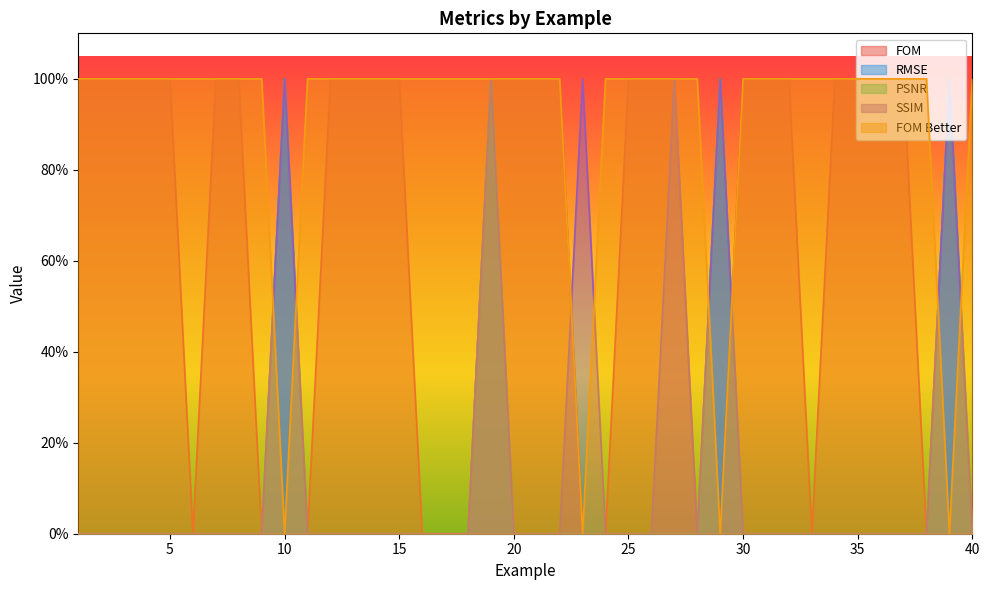

Reading left to right, transcribe all the data shown in this chart.

FOM: 1	1	1	1	1	0	1	1	0	0	0	1	1	1	1	0	0	0	1	1	1	1	0	0	1	1	1	0	0	1	1	1	0	1	1	1	1	0	0	0
RMSE: 0	0	0	0	0	0	0	0	0	1	0	0	0	0	0	0	0	0	1	0	0	0	0	0	0	0	0	0	1	0	0	0	0	0	0	0	0	0	1	0
PSNR: 0	0	0	0	0	0	0	0	0	1	0	0	0	0	0	0	0	0	1	0	0	0	0	0	0	0	0	0	1	0	0	0	0	0	0	0	0	0	1	0
SSIM: 0	0	0	0	0	0	0	0	0	1	0	0	0	0	0	0	0	0	1	0	0	0	1	0	0	0	1	0	1	0	0	0	0	0	0	0	0	0	1	0
FOM Better: 1	1	1	1	1	1	1	1	1	0	1	1	1	1	1	1	1	1	1	1	1	1	0	1	1	1	1	1	0	1	1	1	1	1	1	1	1	1	0	1